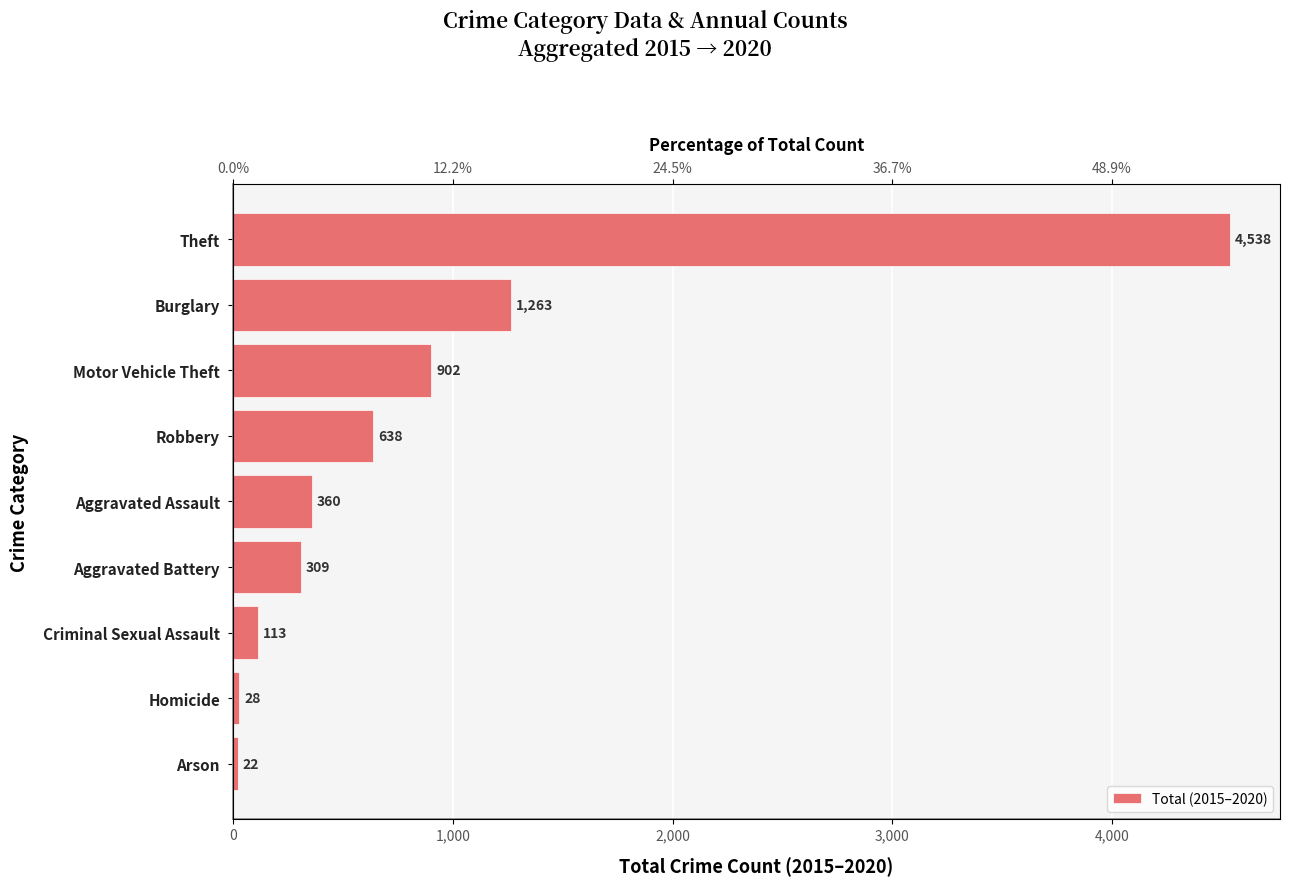

The chart shows a value of 518 at Burglary. True or false?

False